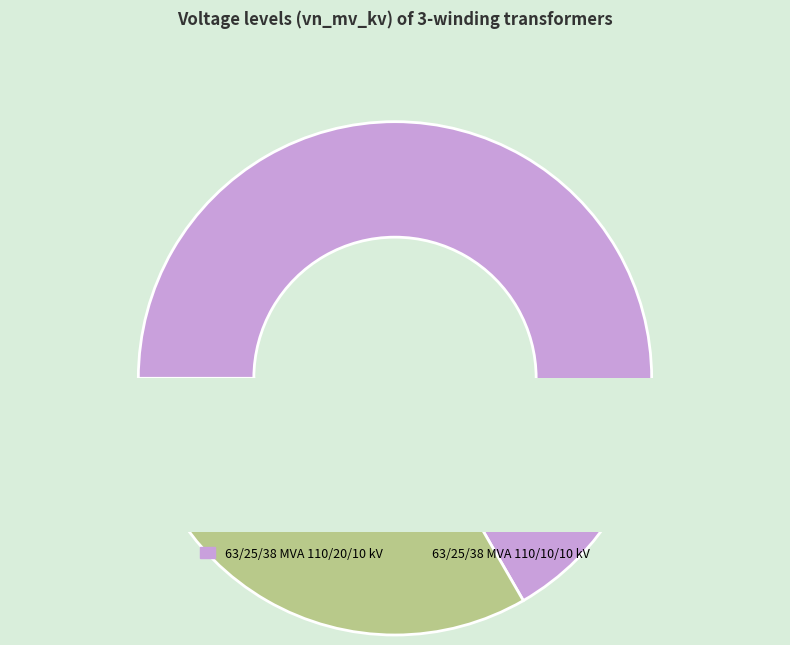

Which slice is the smallest?

63/25/38 MVA 110/10/10 kV